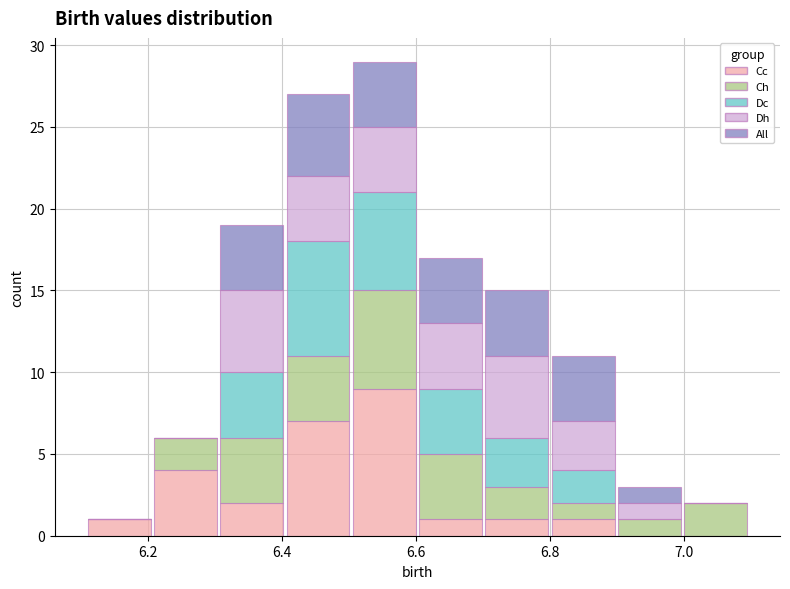

Reading left to right, transcribe this chart: for each stacked bar, give the range it covers on the x-axis and its total height. Neither the bar edges nor the heights are printed on the chart, so give them approximately, as read against the axes.

6.1 to 6.2: 1
6.2 to 6.3: 6
6.3 to 6.4: 19
6.4 to 6.5: 27
6.5 to 6.6: 29
6.6 to 6.7: 17
6.7 to 6.8: 15
6.8 to 6.9: 11
6.9 to 7.0: 3
7.0 to 7.1: 2